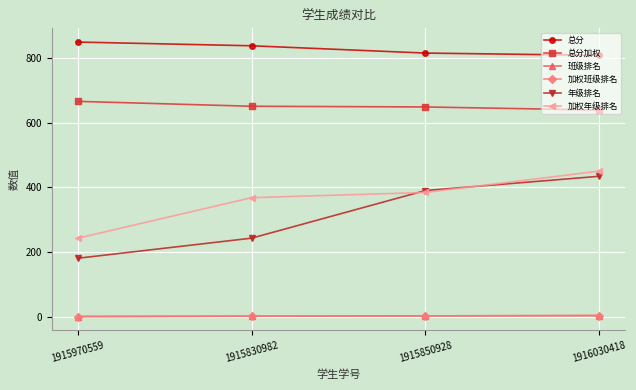

Is it true that 加权年级排名 equals 357.3 at 1915970559?

False